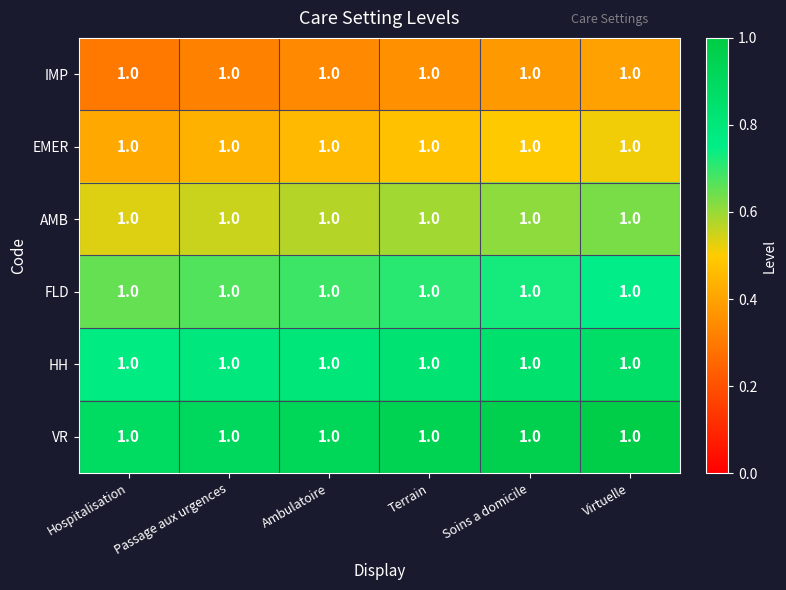

At Ambulatoire, list the series in order from smallest to largest.

IMP, EMER, AMB, FLD, HH, VR